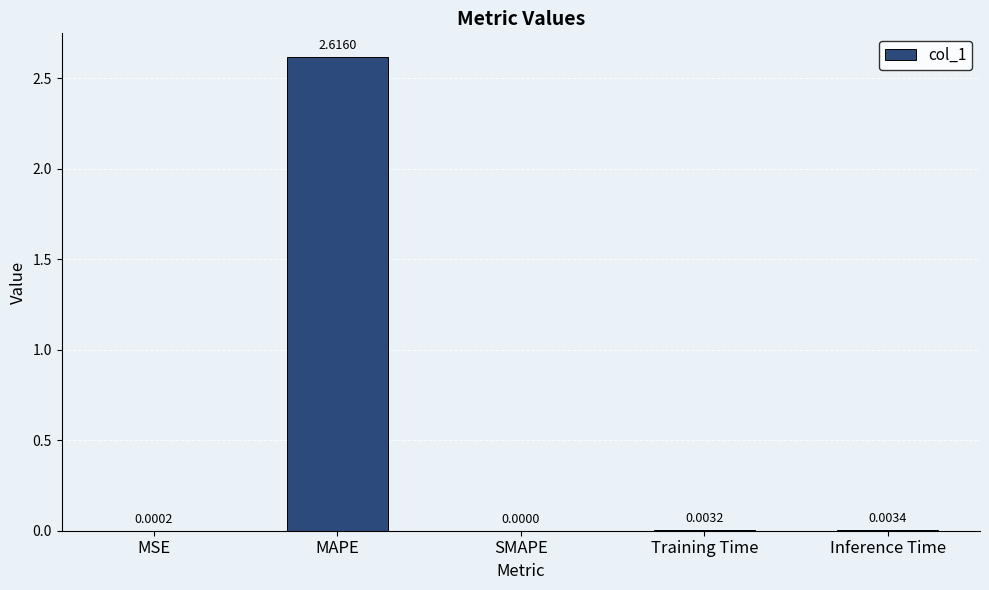

At which label is the value closest to 1?

Inference Time